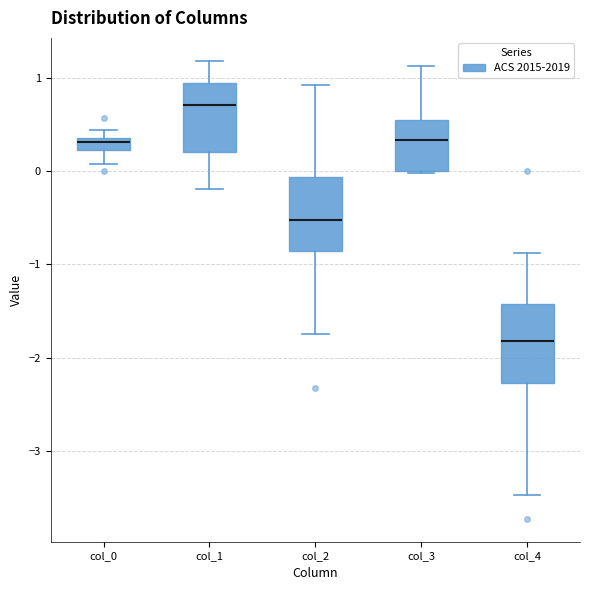

Which box's median line is the highest?

col_1